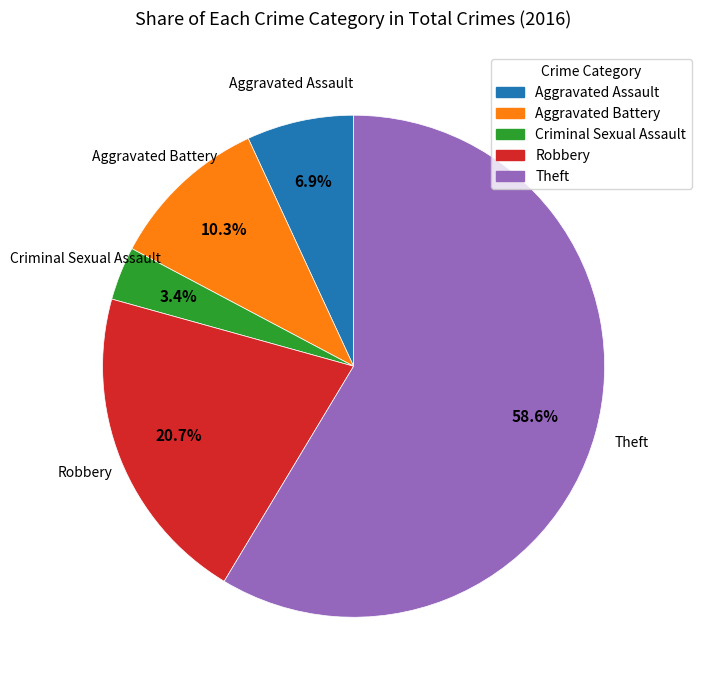

What is the total percentage of Aggravated Assault and Aggravated Battery?

17.2%